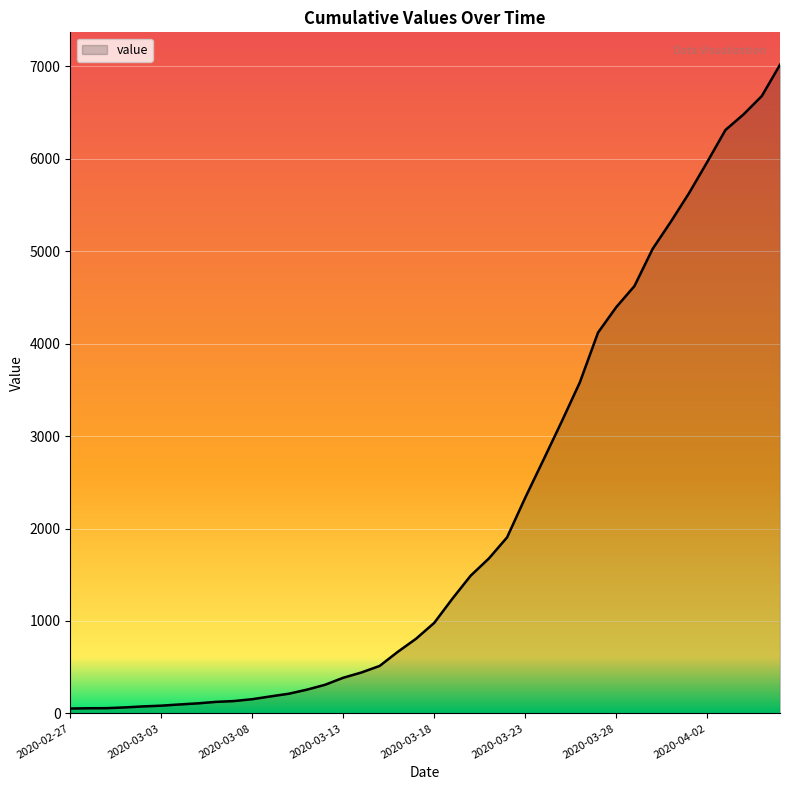

Does the chart display data point markers on the line(s)?

No